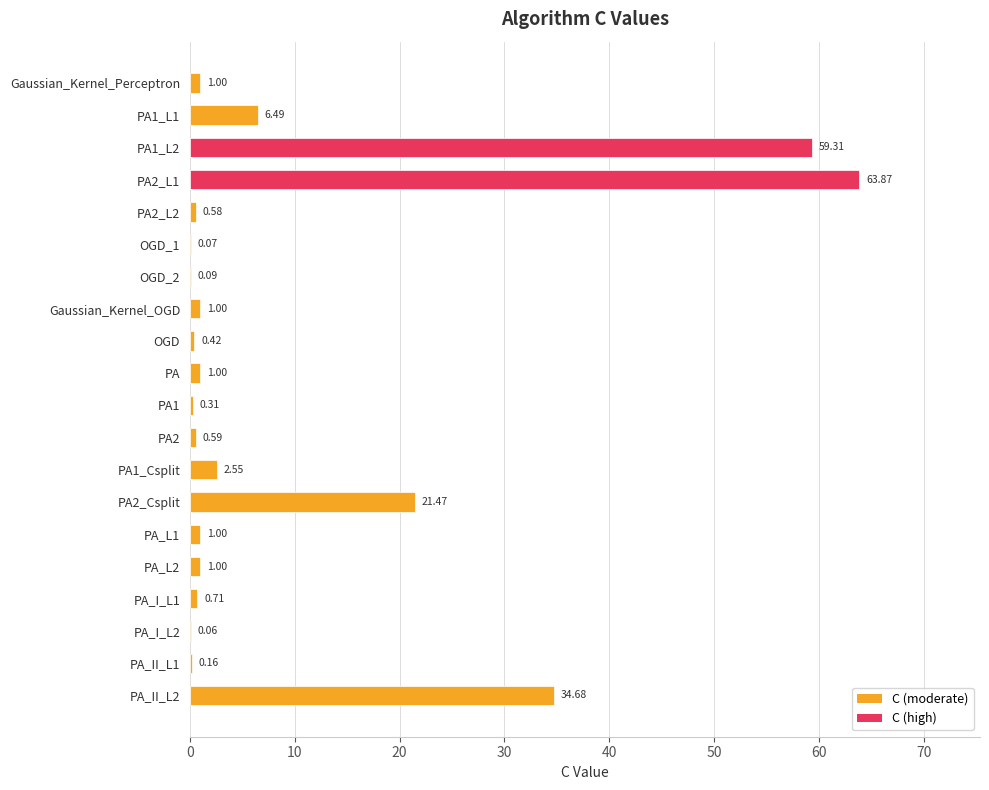

What is the sum of the values at PA1_L2 and PA_I_L2?

59.4